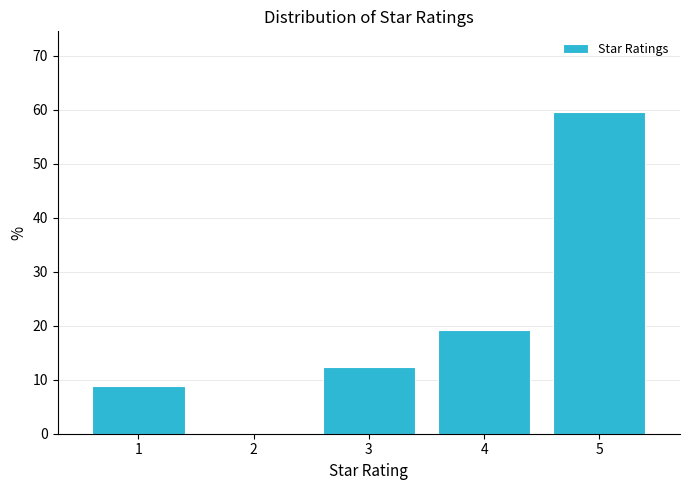

Reading left to right, list all the values displayed in this chart.

1=8.8	2=0.0	3=12.3	4=19.3	5=59.6